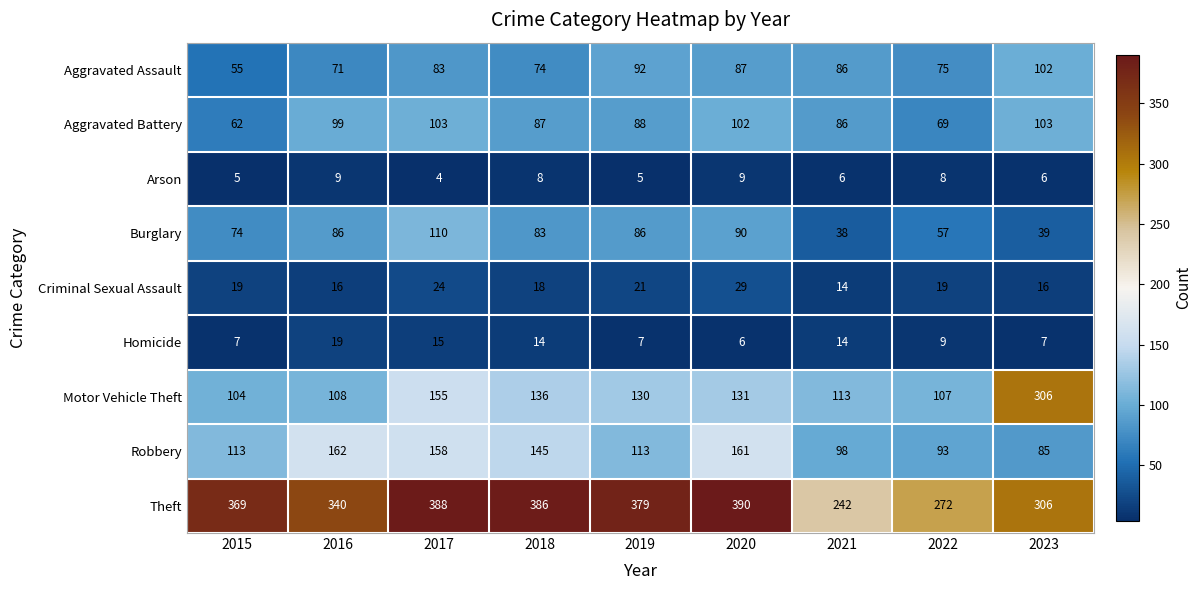

What is the difference between the highest and lowest values at 2020?

384